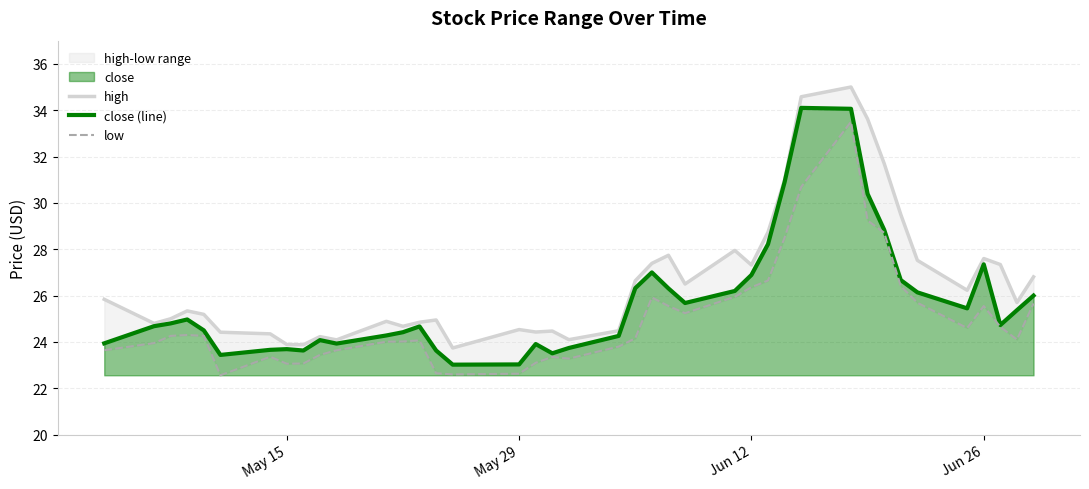

What is the difference between the second highest and minimum values in the high series?

10.8